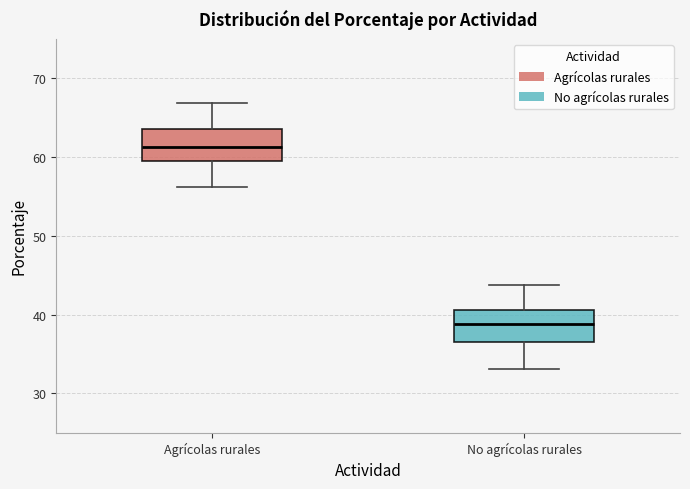

Which box's median line is the highest?

Agrícolas rurales